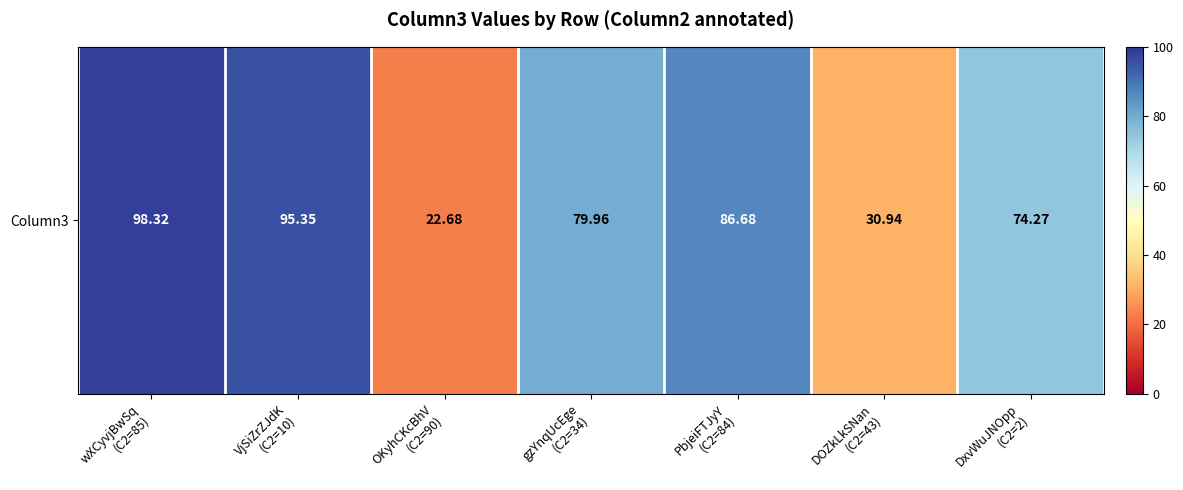

What is the minimum value shown in the chart?

22.7